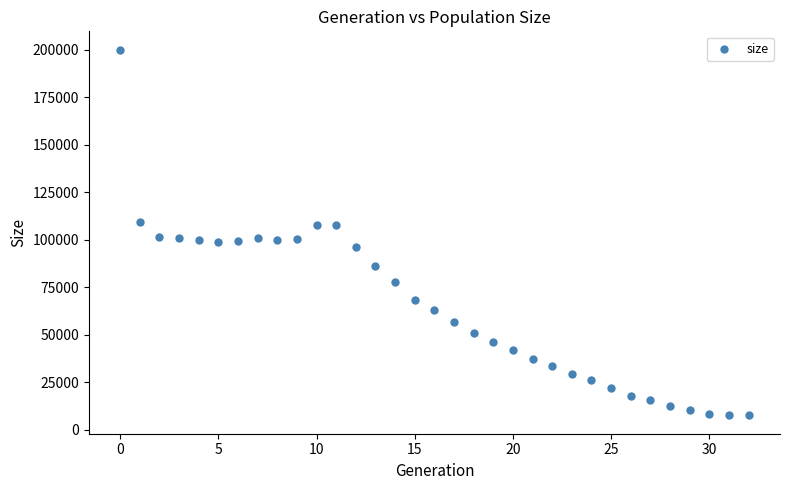

What is the range of Y values (max minus min)?

192680